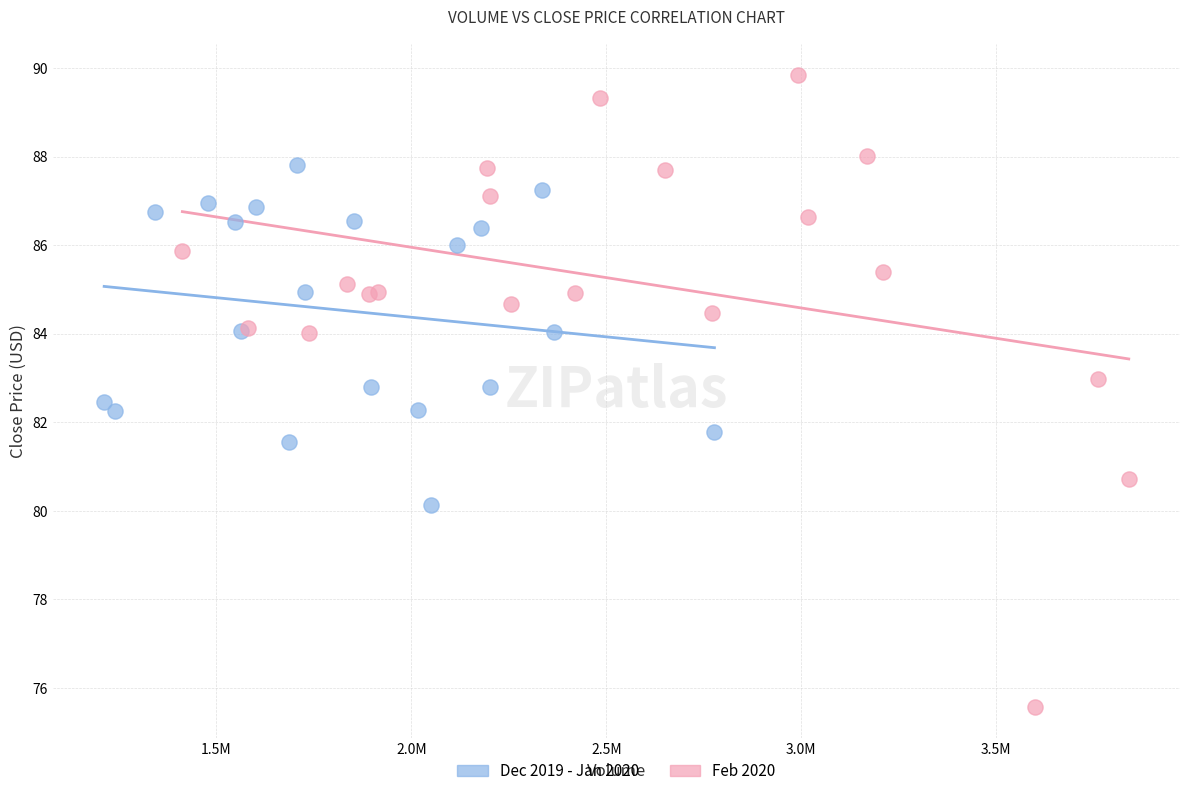

Which series contains the highest Y value?

Feb 2020